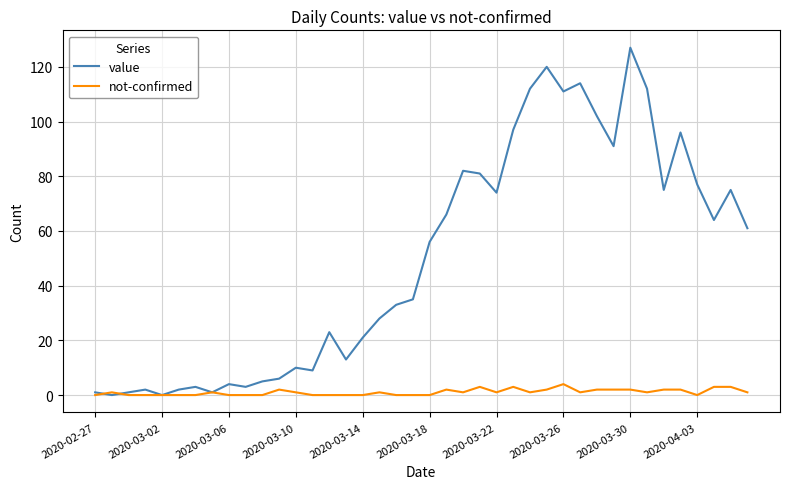

List the series in order of their overall mean, highest first.

value, not-confirmed